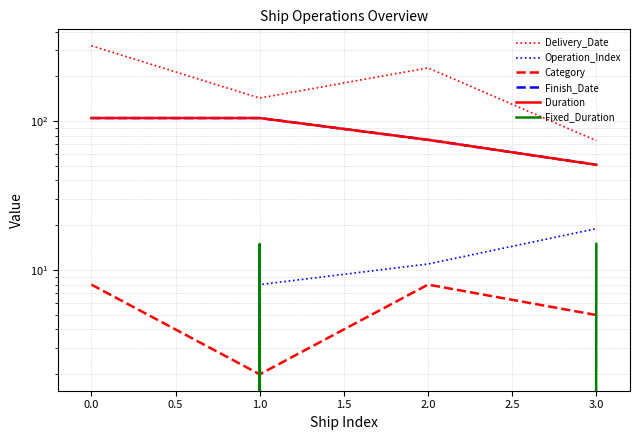

Rank the series at 3.0 from lowest to highest value.

Category, Fixed_Duration, Operation_Index, Finish_Date, Duration, Delivery_Date